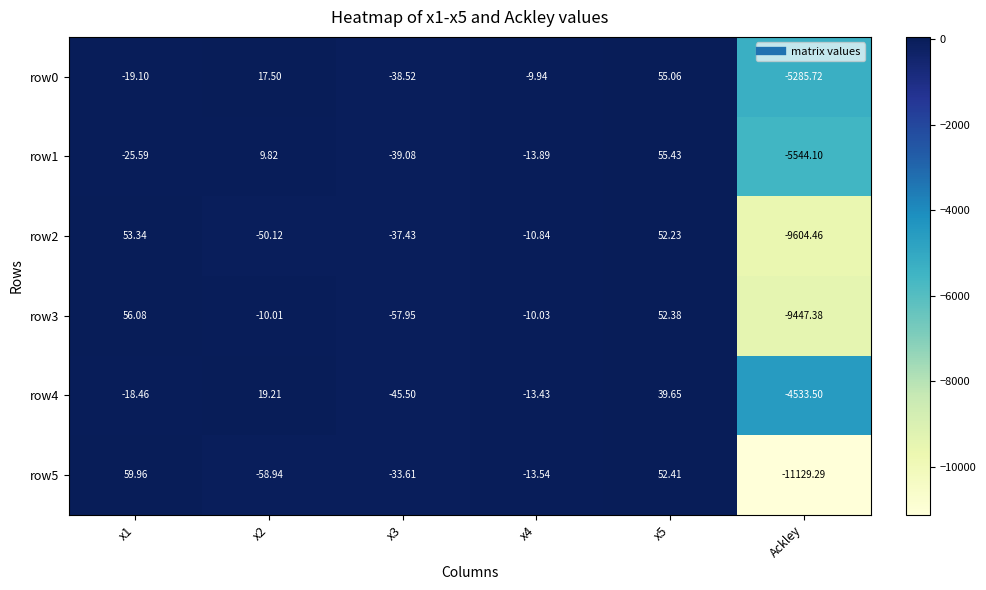

Which label corresponds to the largest value in the chart?

x1